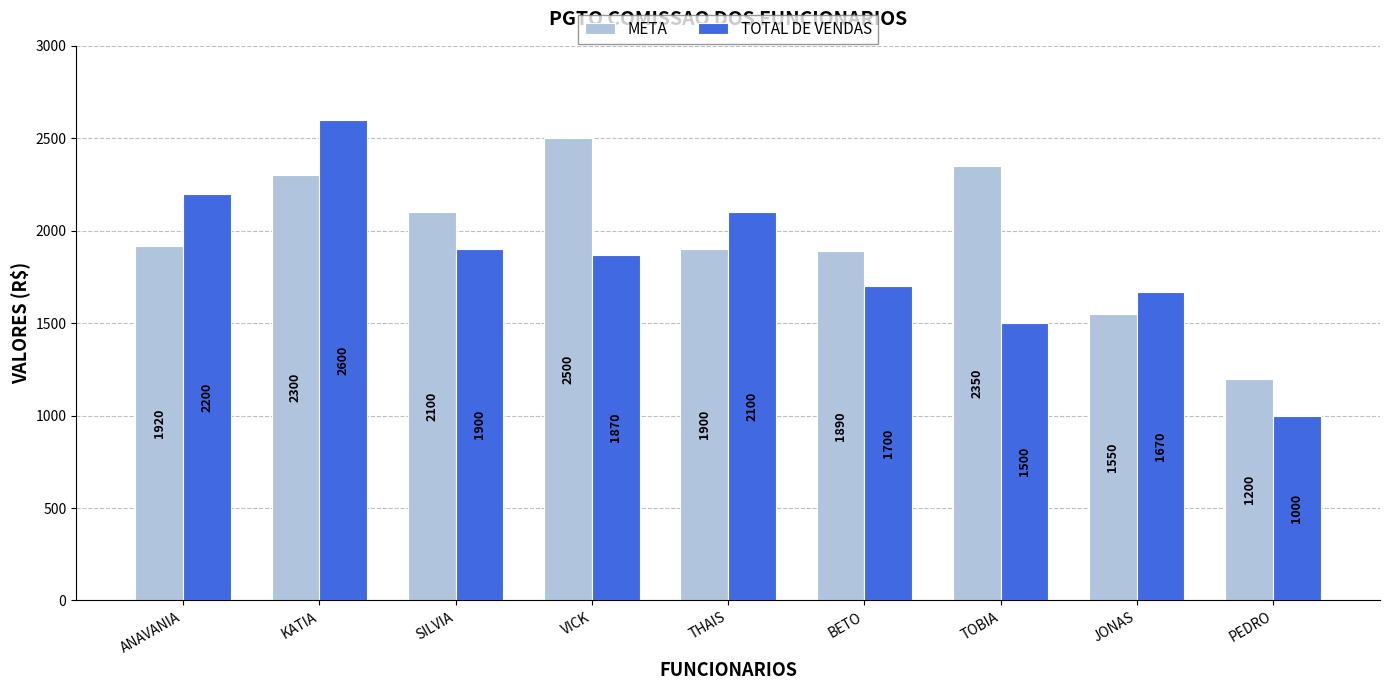

Which category has the highest value across all series?

KATIA